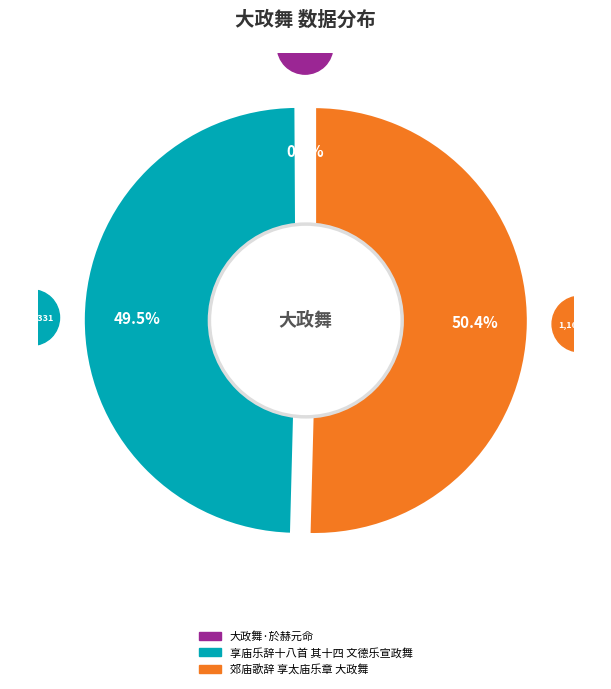

Approximately how many times larger is the value at 郊庙歌辞 享太庙乐章 大政舞 compared to 大政舞·於赫元命?

602.8